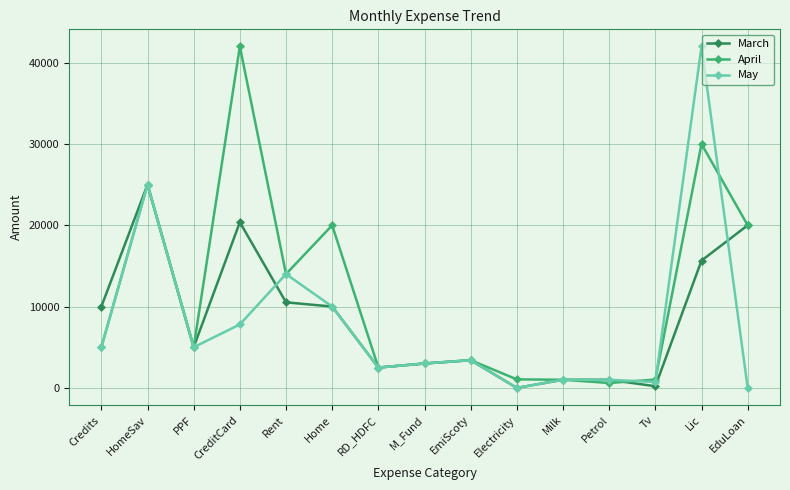

What is the value of the March point at the 6th from the left?

10000